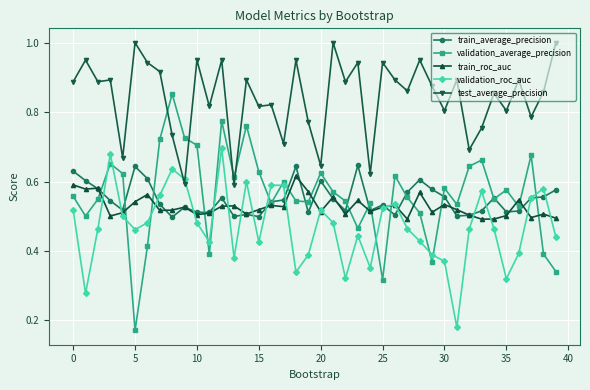

True or false: train_roc_auc has more than 0 points higher than both neighbors.

True